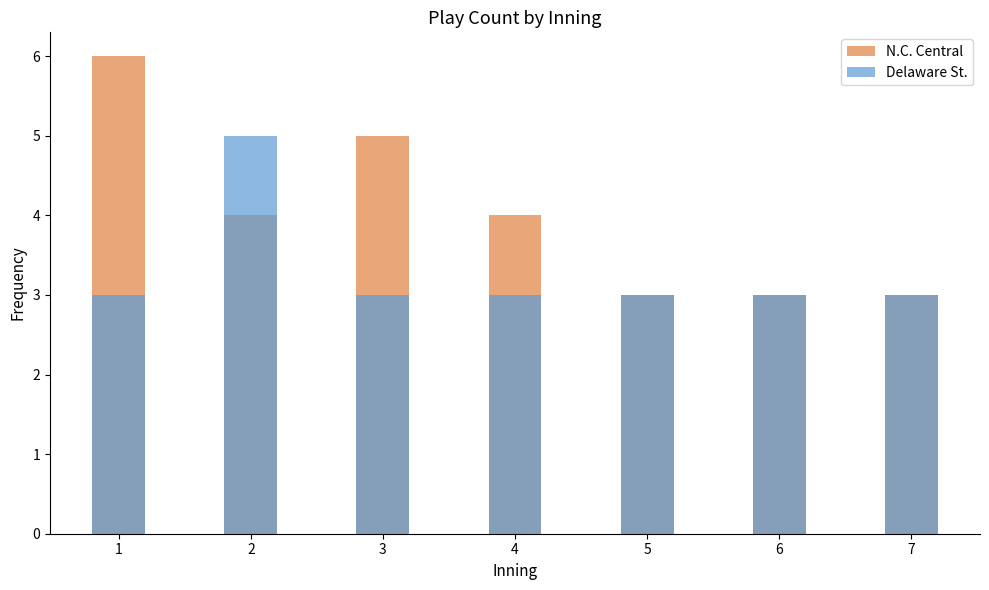

Reading right to left, what are all the values shown in this chart?

N.C. Central: 3	3	3	4	5	4	6
Delaware St.: 3	3	3	3	3	5	3